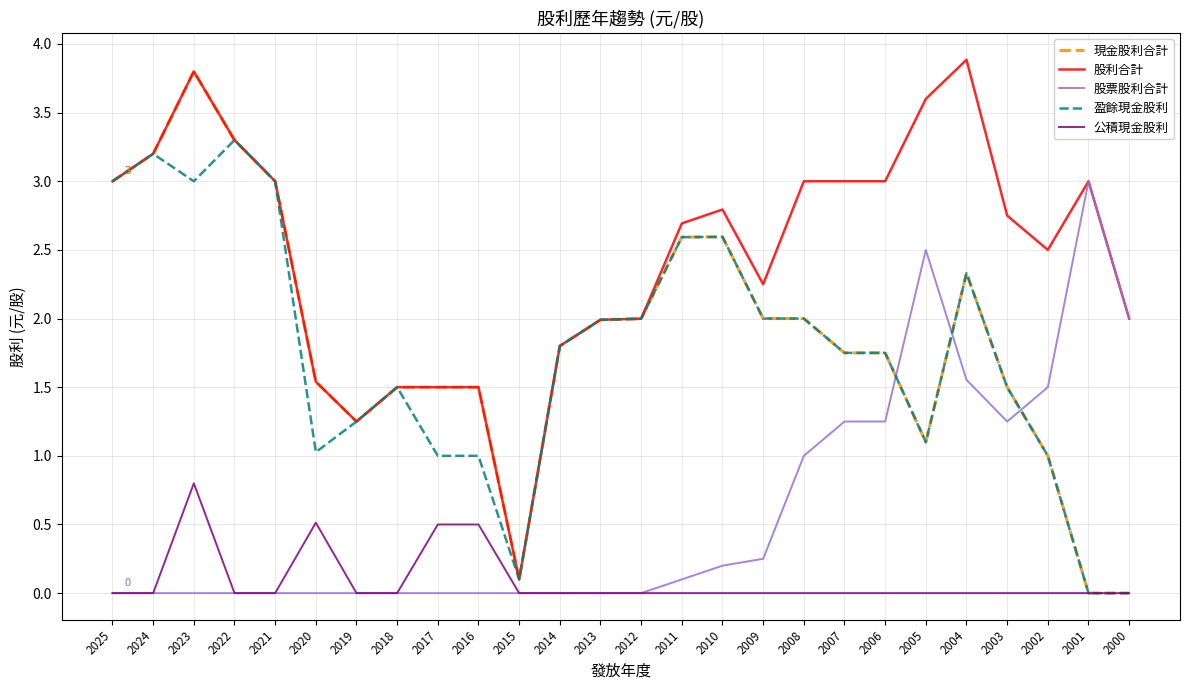

Which series has the largest total across all categories?

股利合計